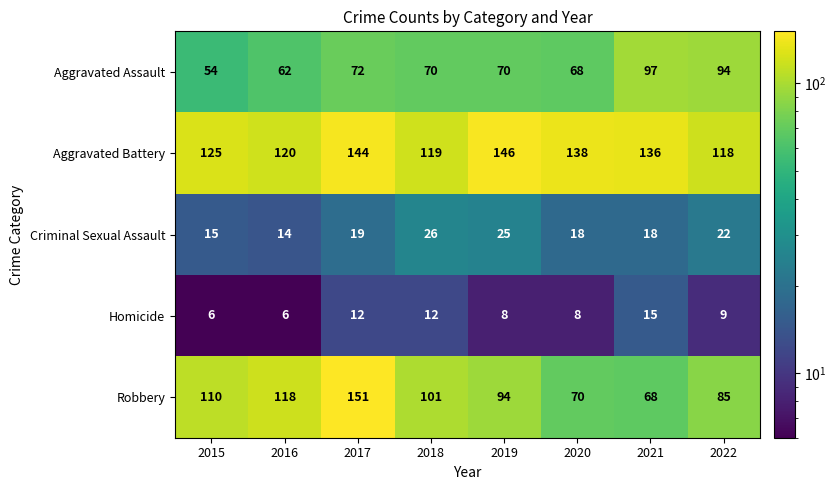

What is the minimum value for Aggravated Assault?

54